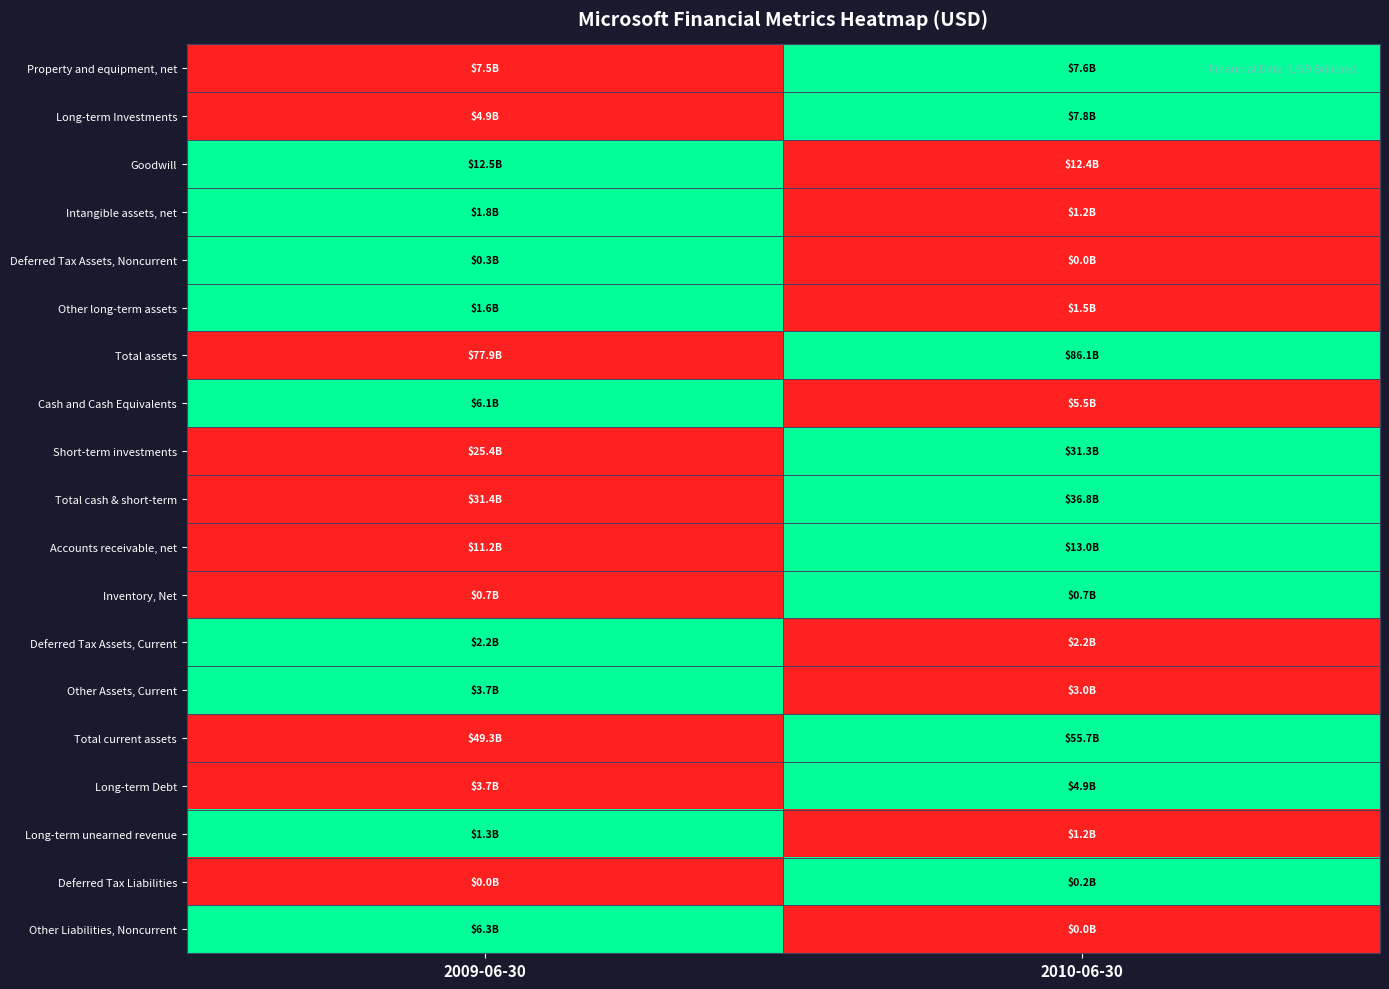

Between 2010-06-30 and 2009-06-30, which is larger?

2010-06-30